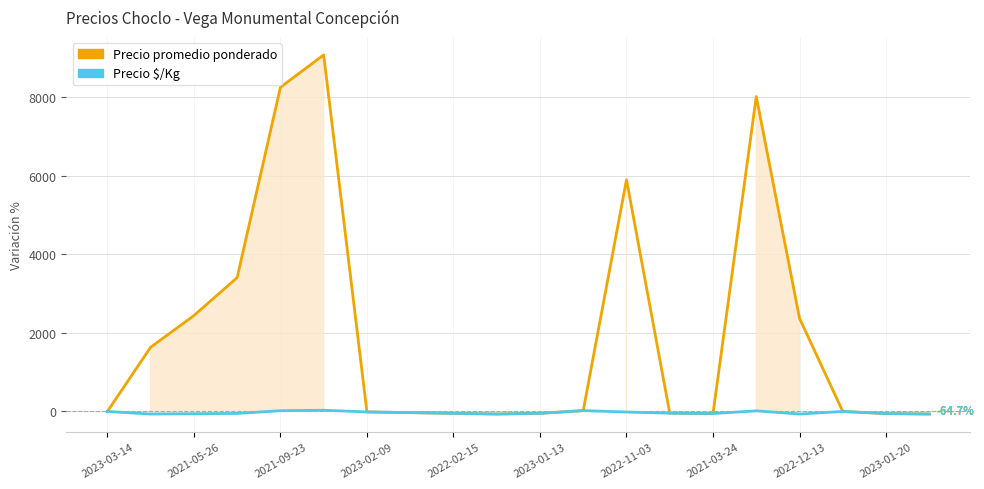

How many data points does each series have?

20